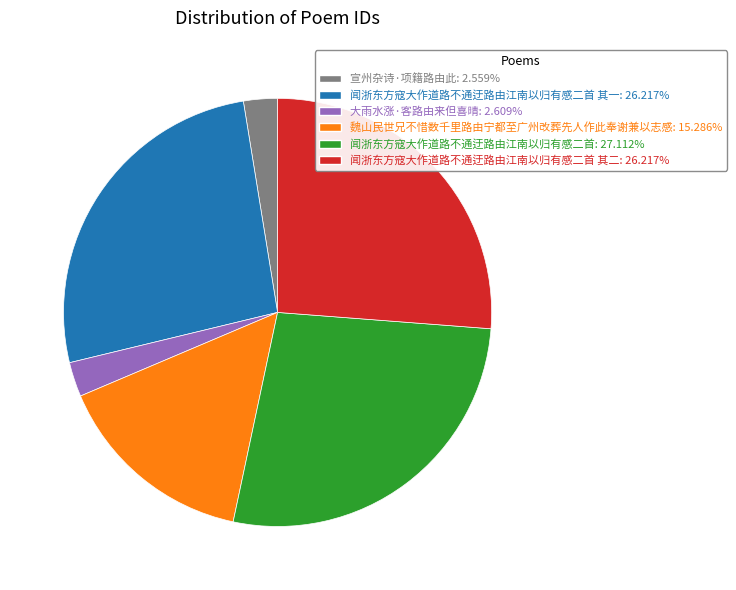

Approximately how many times larger is the value at 闻浙东方寇大作道路不通迂路由江南以归有感二首: 27.112% compared to 大雨水涨·客路由来但喜晴: 2.609%?

10.4